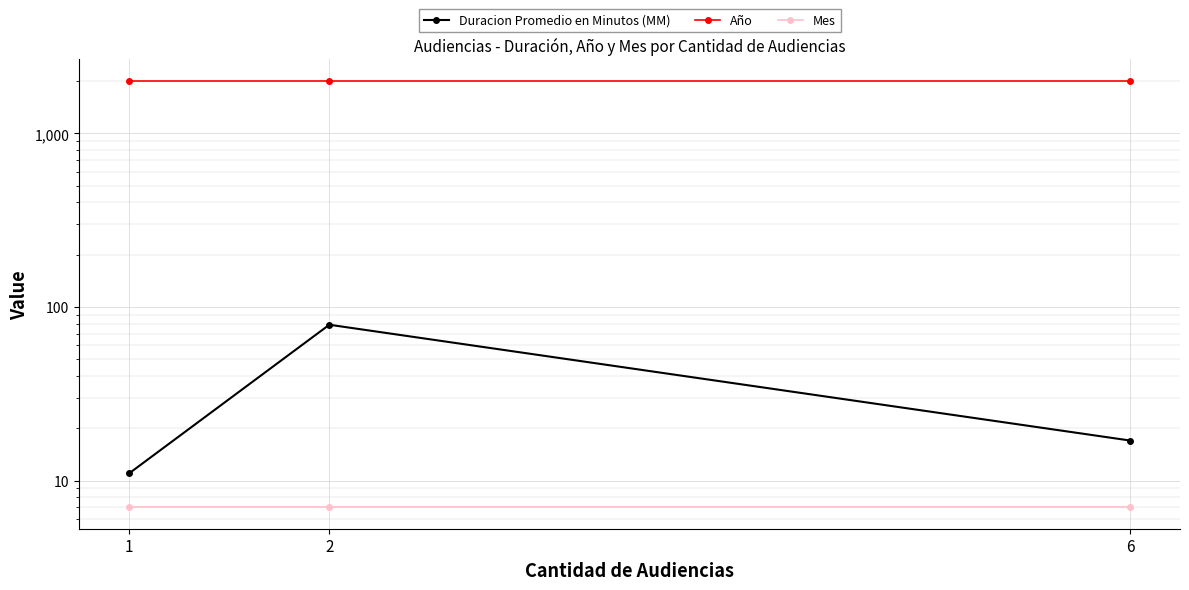

The Duracion Promedio en Minutos (MM) series shows 79 at 2. True or false?

True